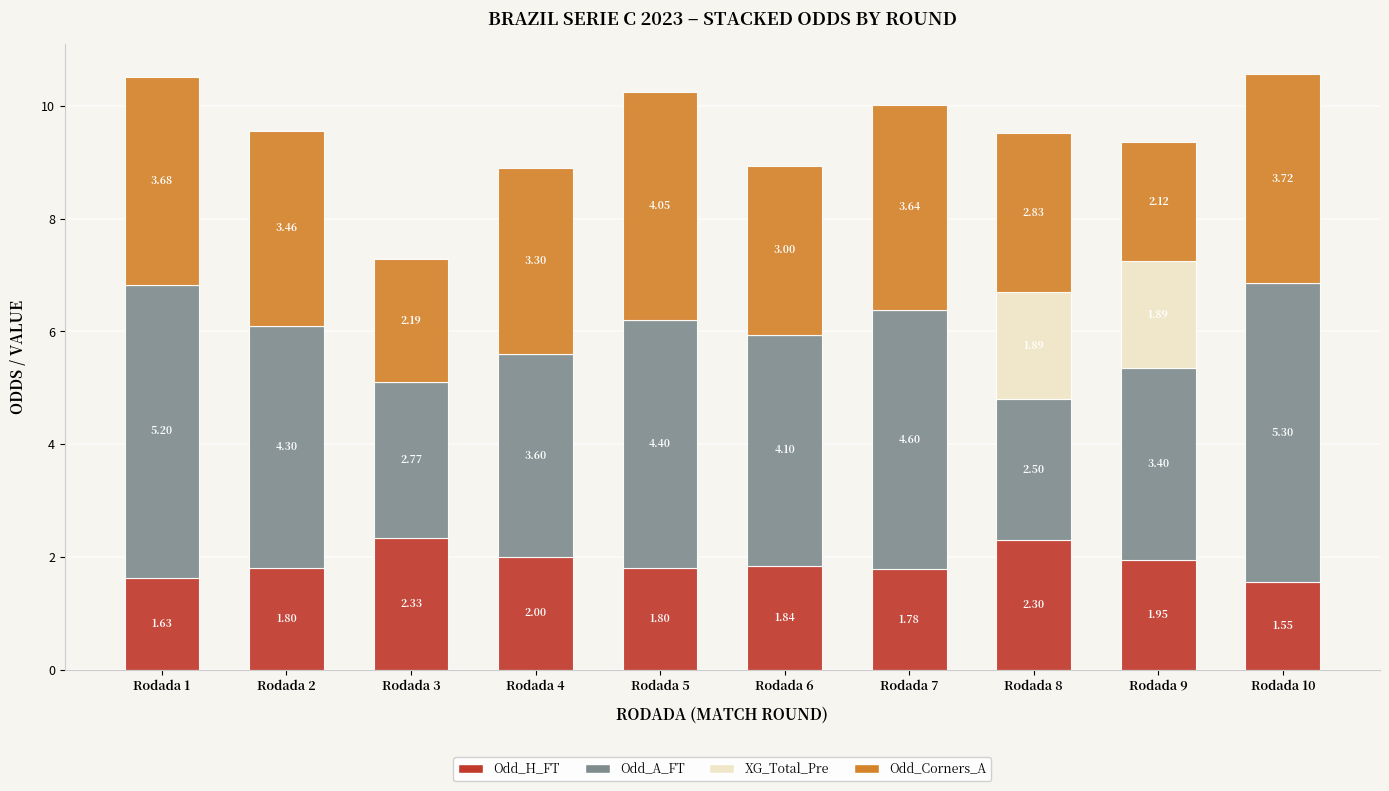

What is the sum of all Odd_H_FT values?

19.0